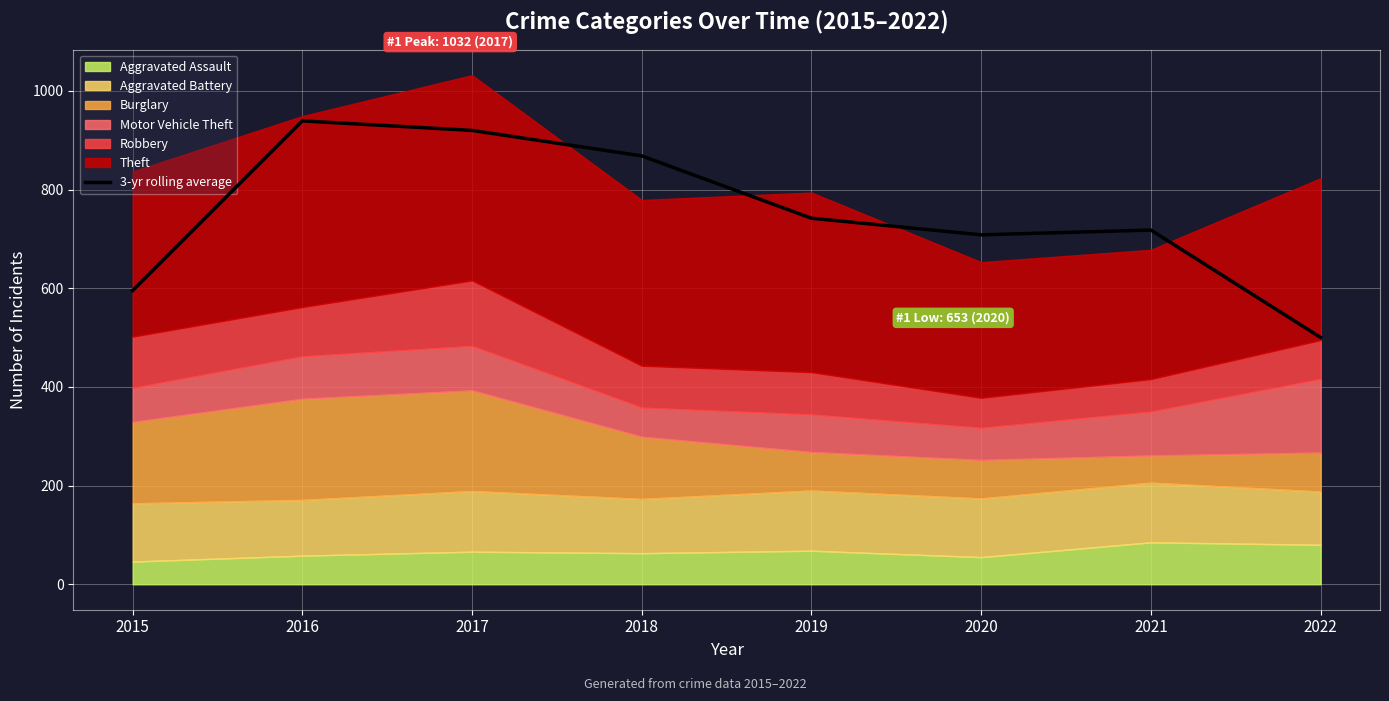

Where is the first local maximum?

2016